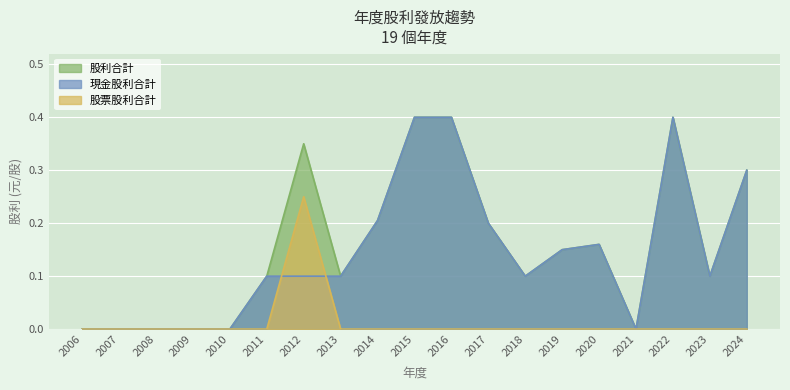

Is the value of 股票股利合計 at 2021 greater than the value of 現金股利合計 at 2018?

No